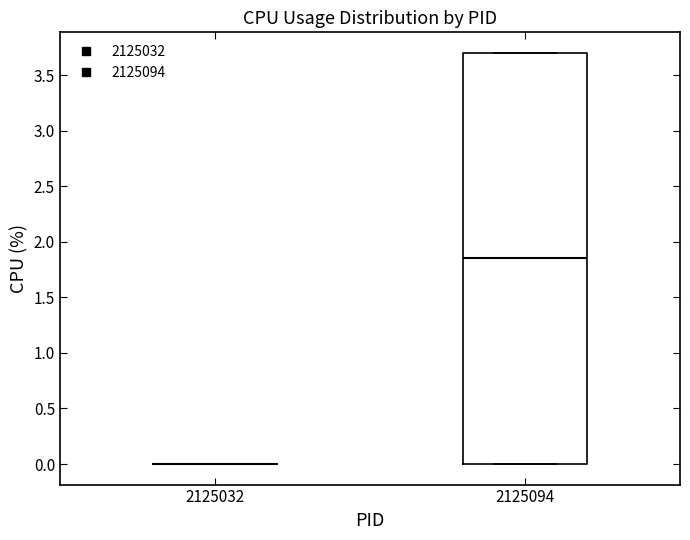

Reading left to right, read every box against the y-axis: the position of its median line, the range the box covers, and the ends of its whiskers. The values are not printed on the chart, so give them approximately, as read against the axis.

2125032: box collapsed to a line at 0.00, whiskers 0.00 to 0.00
2125094: median 1.85, box 0.00 to 3.70, whiskers 0.00 to 3.70